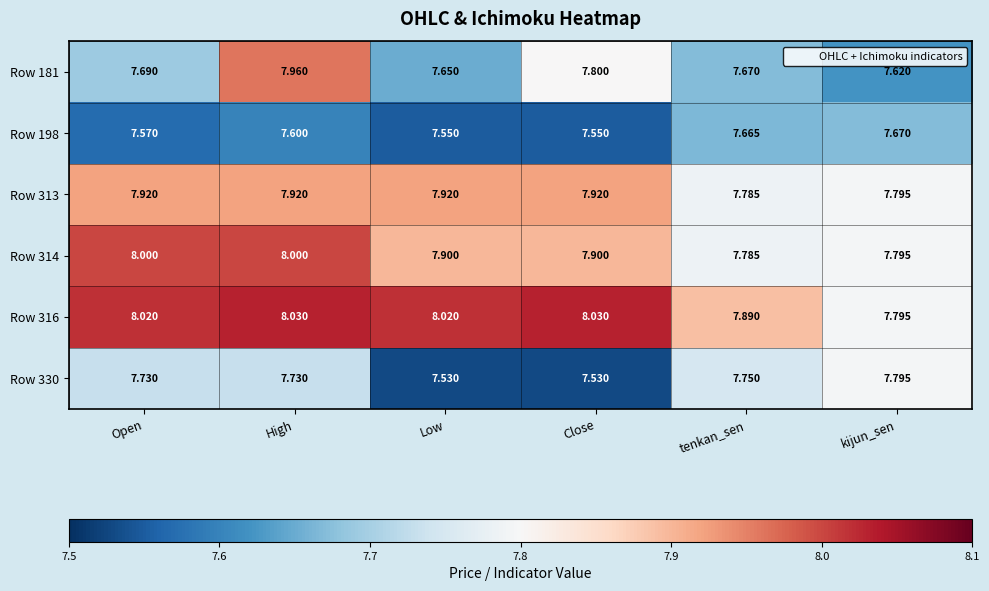

At which label does Row 316 reach its minimum?

kijun_sen